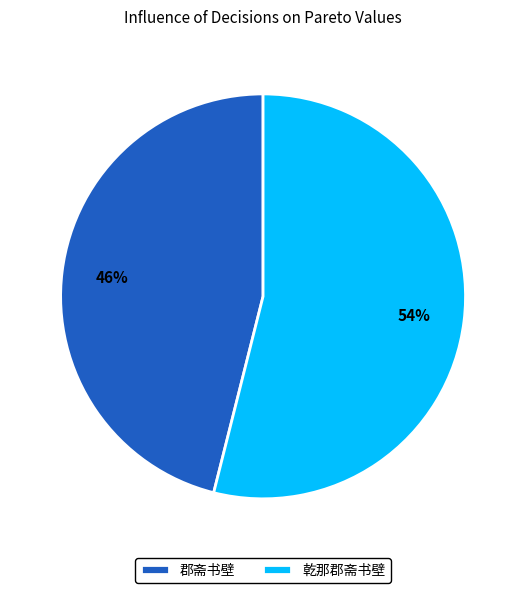

Do 郡斋书壁 and 乾那郡斋书壁 together represent more than half of the pie?

Yes